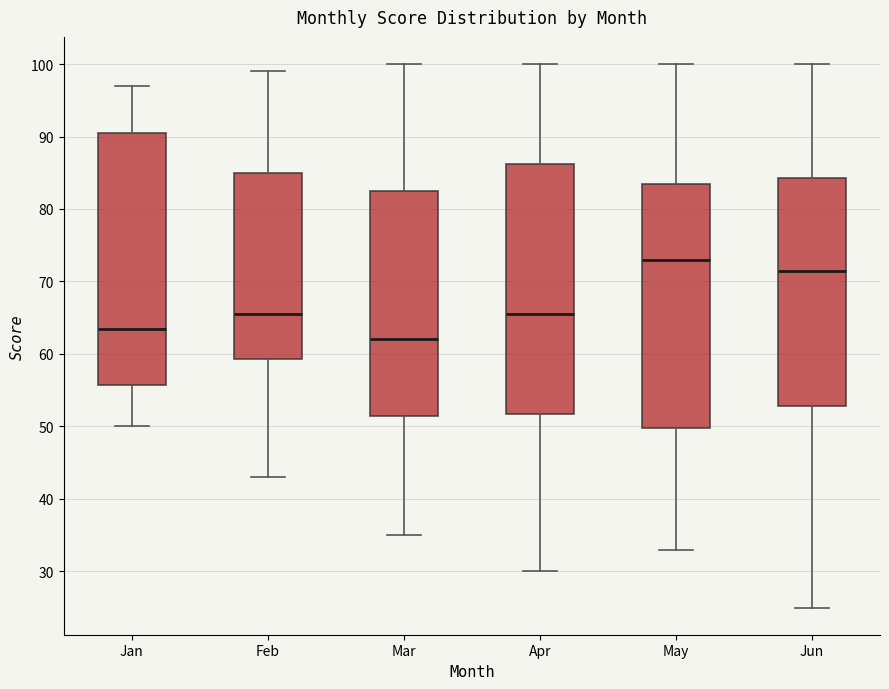

Which box's median line is the lowest?

Mar